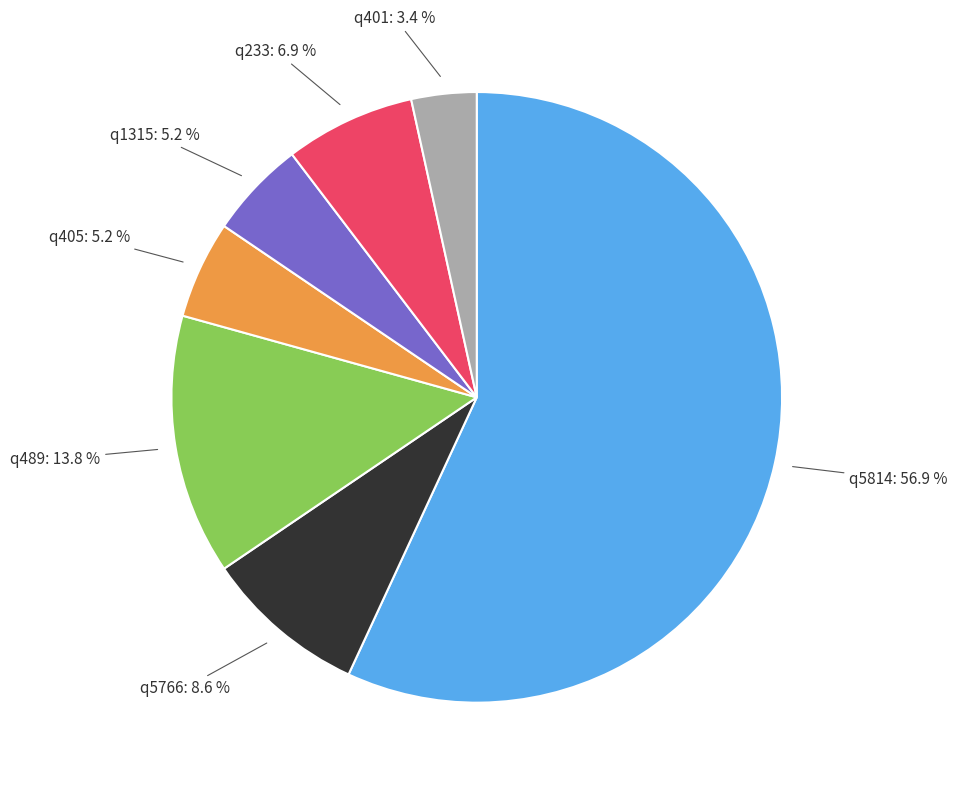

Approximately how many times larger is the value at q5766 compared to q5814?

0.2